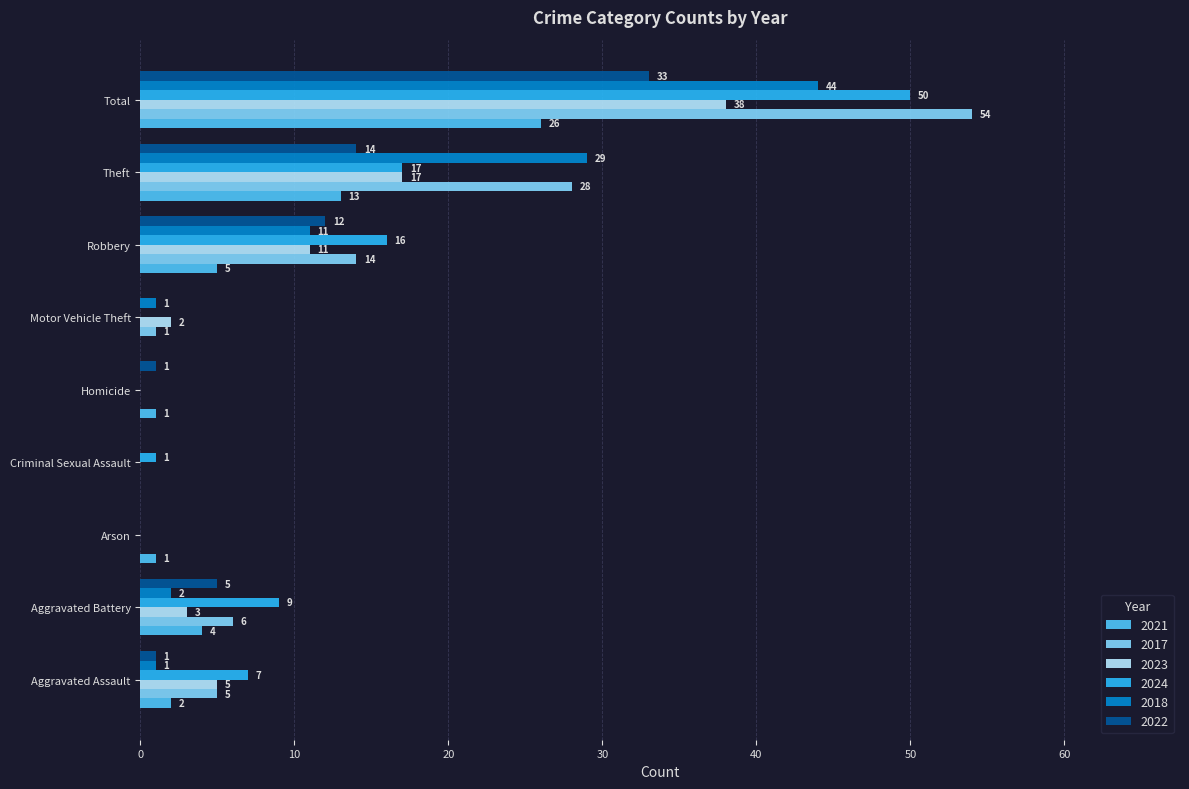

Which series has the largest range (max minus min)?

2017